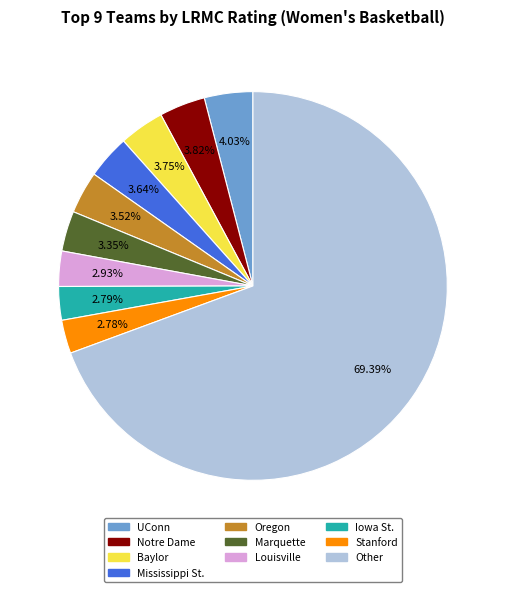

Is Other the majority of the pie?

Yes